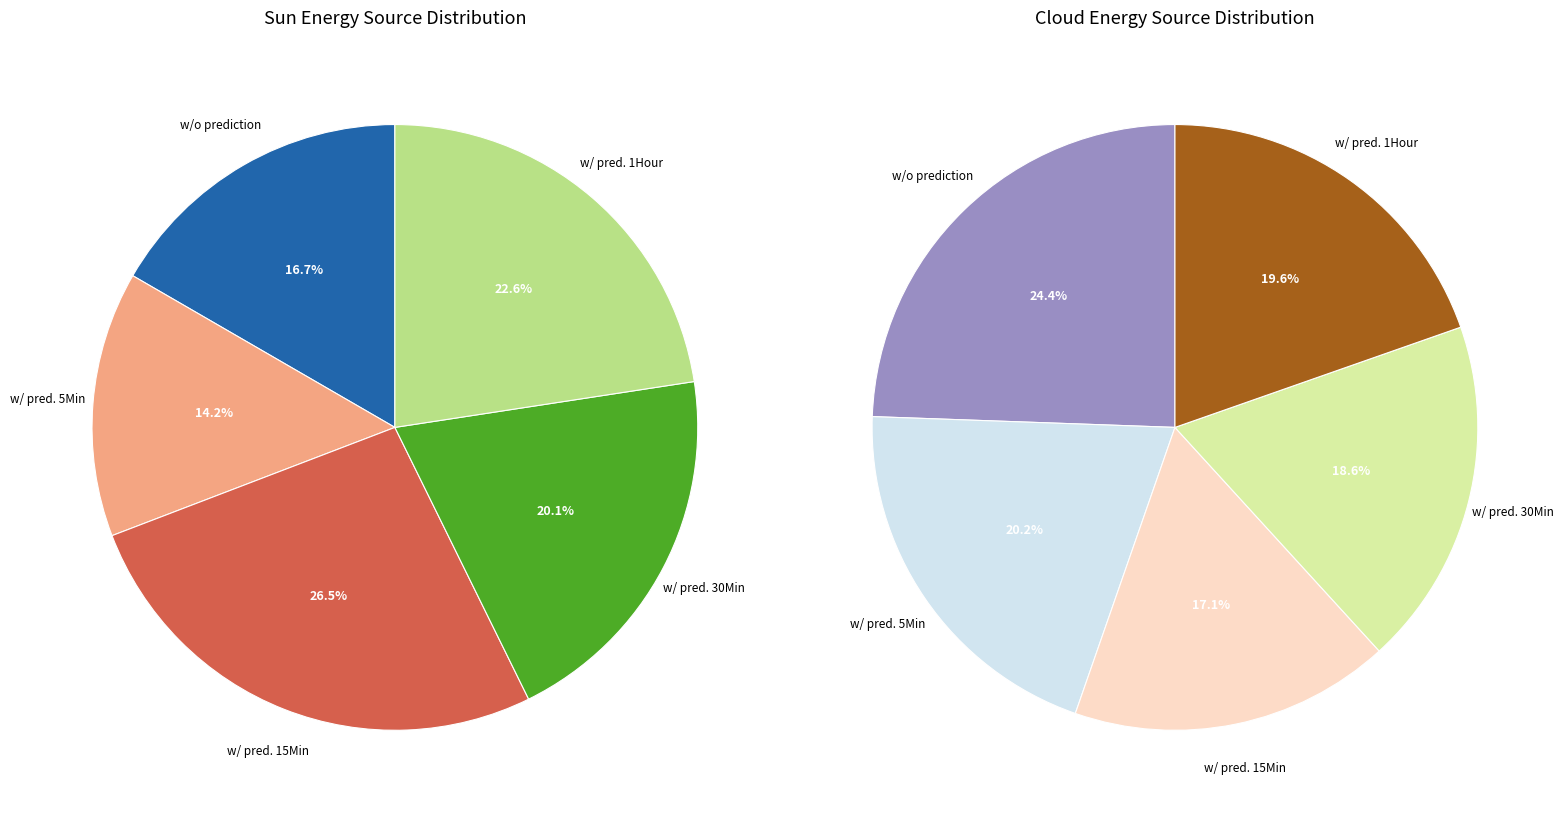

Count the number of slices in the pie.

10